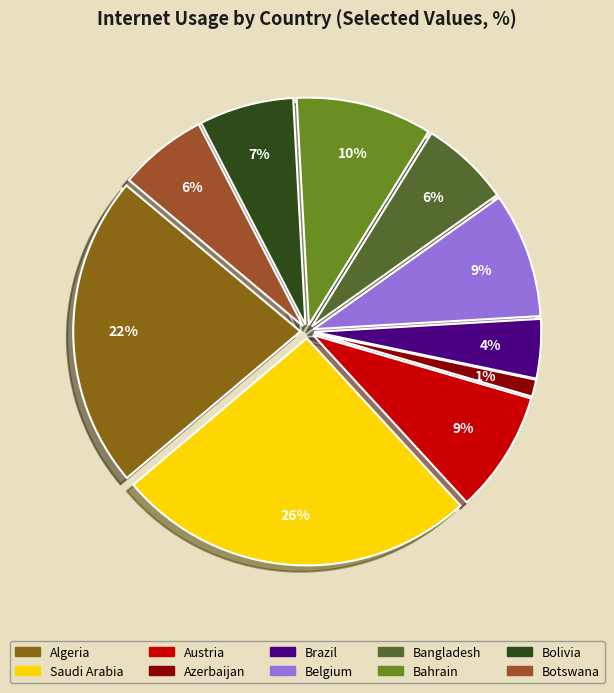

Count the number of slices in the pie.

10